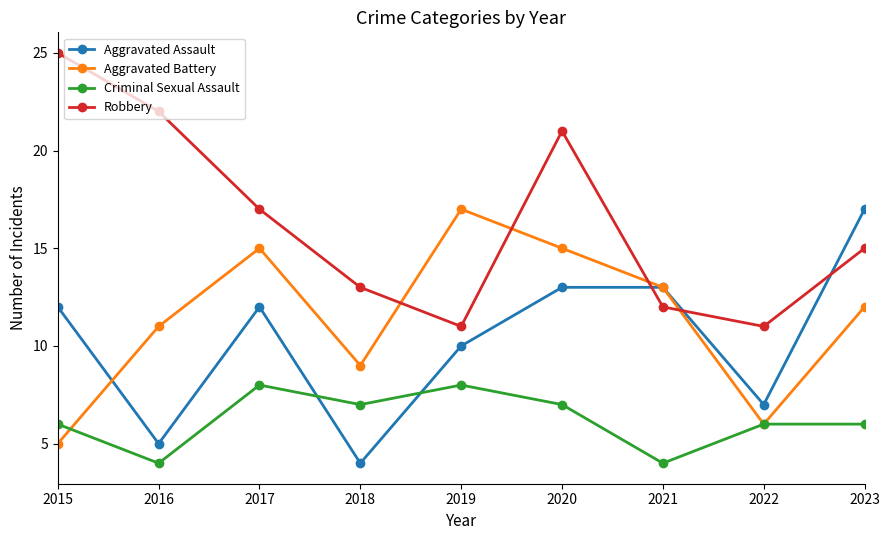

Reading left to right, list all the values displayed in this chart.

Aggravated Assault: 2015=12	2016=5	2017=12	2018=4	2019=10	2020=13	2021=13	2022=7	2023=17
Aggravated Battery: 2015=5	2016=11	2017=15	2018=9	2019=17	2020=15	2021=13	2022=6	2023=12
Criminal Sexual Assault: 2015=6	2016=4	2017=8	2018=7	2019=8	2020=7	2021=4	2022=6	2023=6
Robbery: 2015=25	2016=22	2017=17	2018=13	2019=11	2020=21	2021=12	2022=11	2023=15